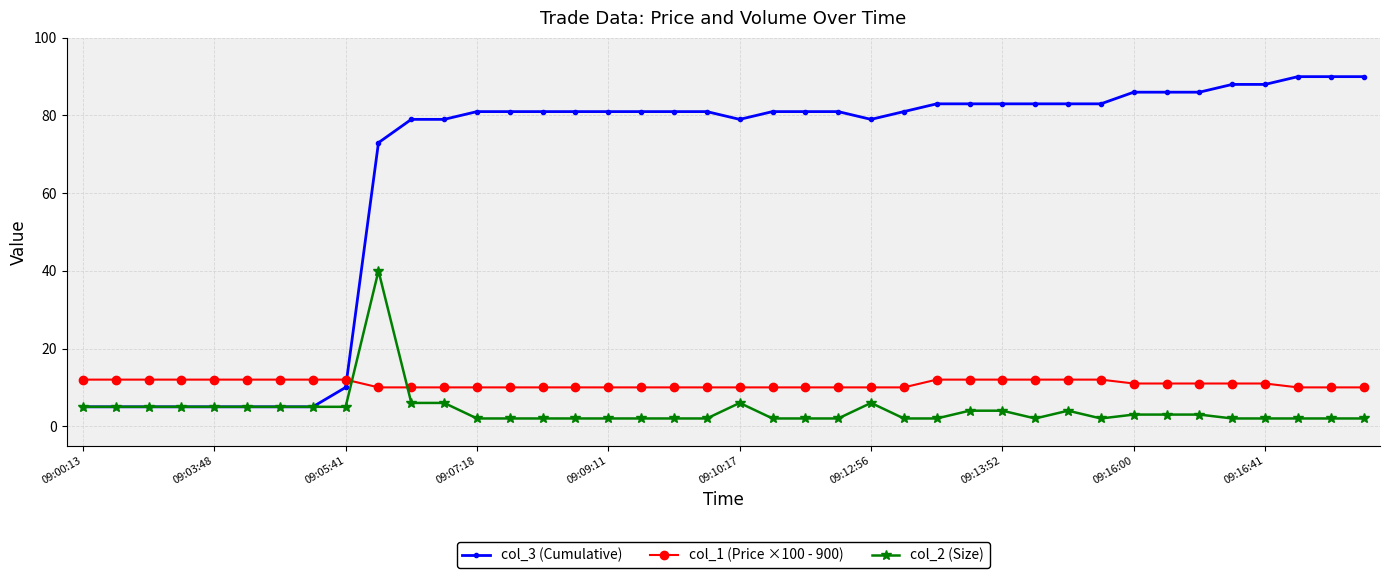

Rank the series by their maximum value, from lowest to highest.

col_1 (Price ×100 - 900), col_2 (Size), col_3 (Cumulative)